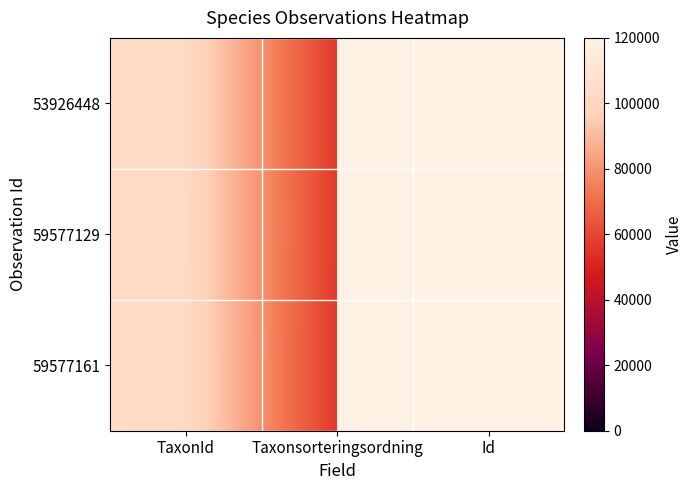

Reading right to left, transcribe all the data shown in this chart.

53926448: Id=59577129	Taxonsorteringsordning=56717	TaxonId=103008
59577129: Id=53926448	Taxonsorteringsordning=56887	TaxonId=102995
59577161: Id=59577161	Taxonsorteringsordning=56540	TaxonId=103021